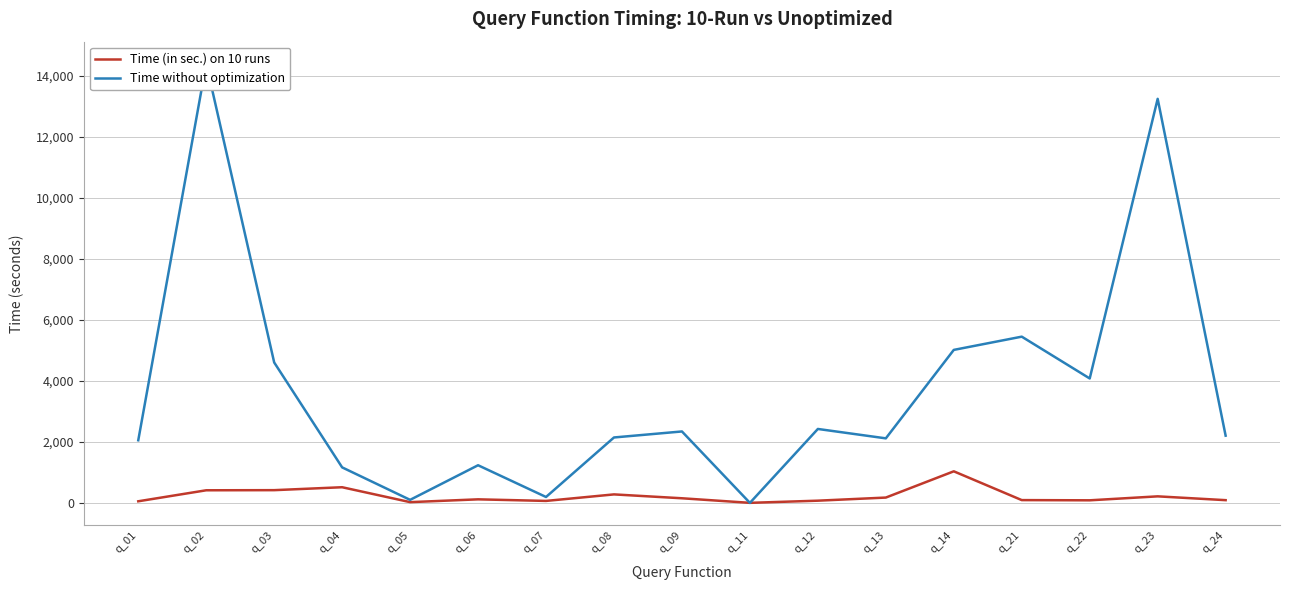

Which label corresponds to the smallest value in the chart?

q_11